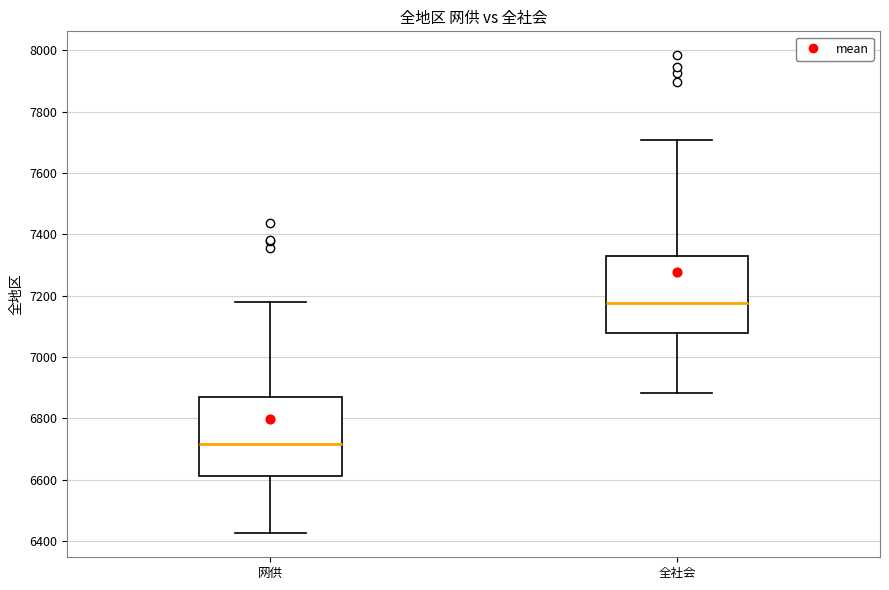

Reading left to right, transcribe this box plot: for each box, give where its median line is, the range the box spans, and where its two whiskers end, as read against the y-axis. The values are not printed on the chart, so give them approximately, as read against the axis.

网供: median 6720, box 6620 to 6880, whiskers 6420 to 7180
全社会: median 7180, box 7080 to 7340, whiskers 6880 to 7700